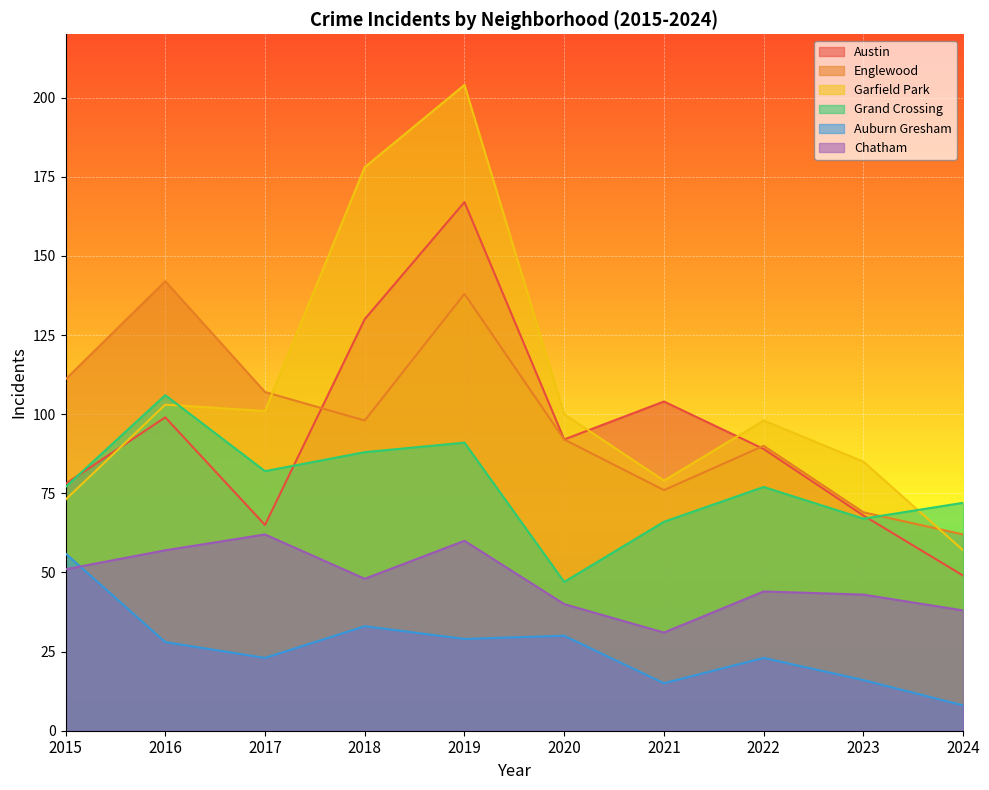

True or false: Grand Crossing and Chatham cross at least once.

False